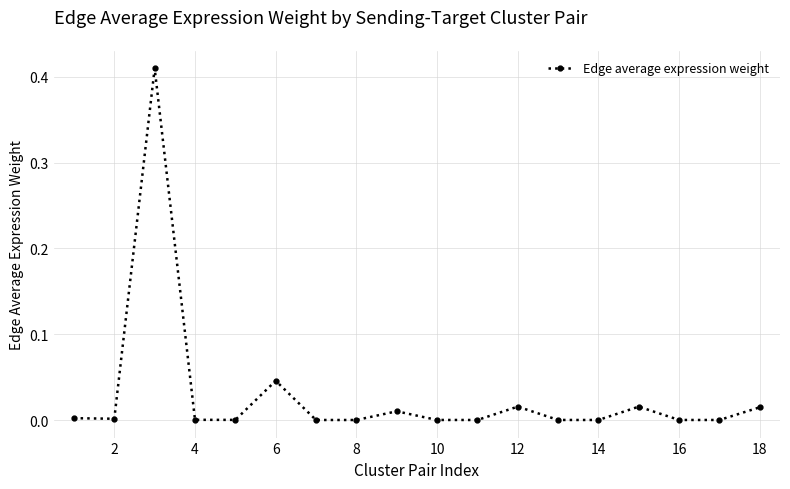

True or false: the data has more than 1 interior local peaks.

True